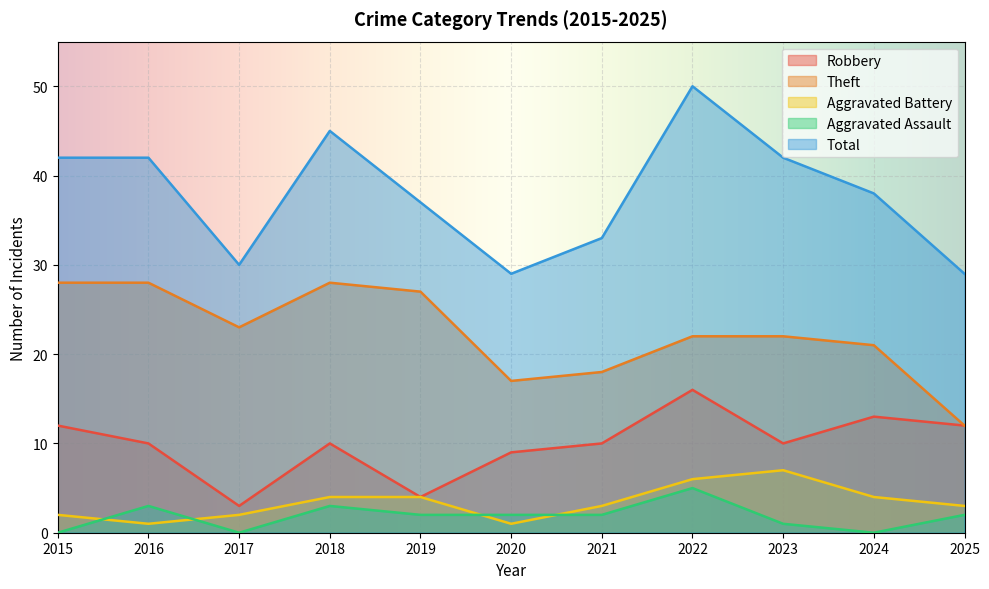

Is it true that Robbery equals 10 at 2023?

True